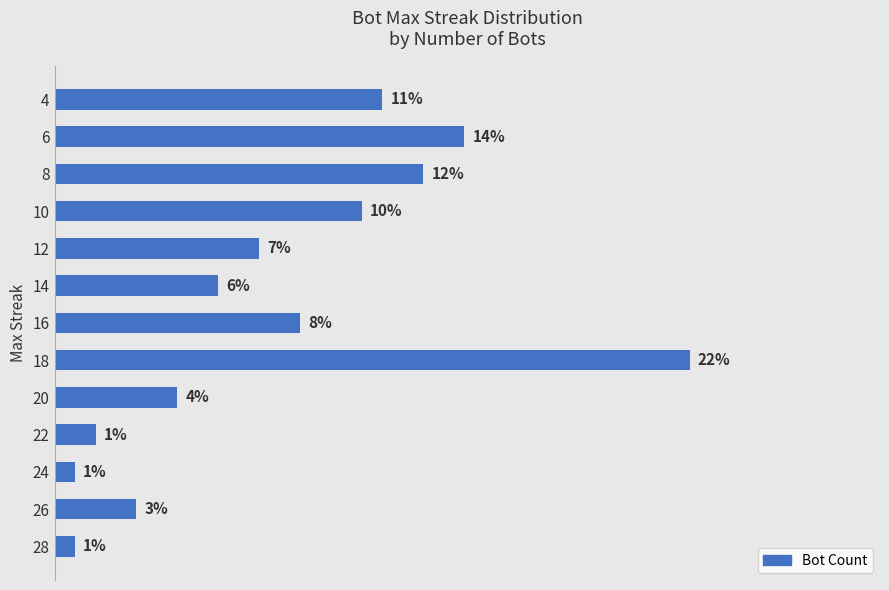

Are the bars horizontal?

Yes